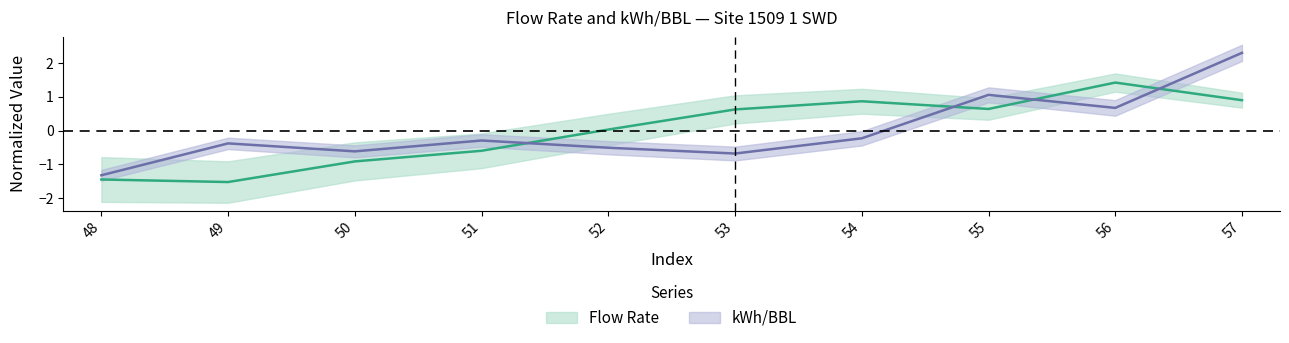

True or false: Flow Rate and kWh/BBL intersect in this chart.

True